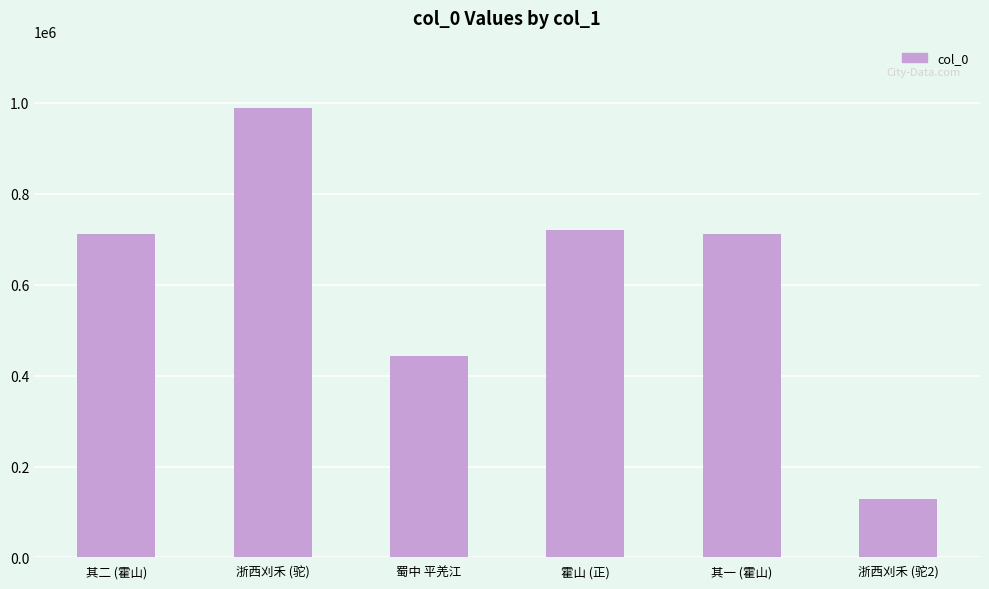

What is the change in value from 浙西刈禾 (驼) to 霍山 (正)?

-267631